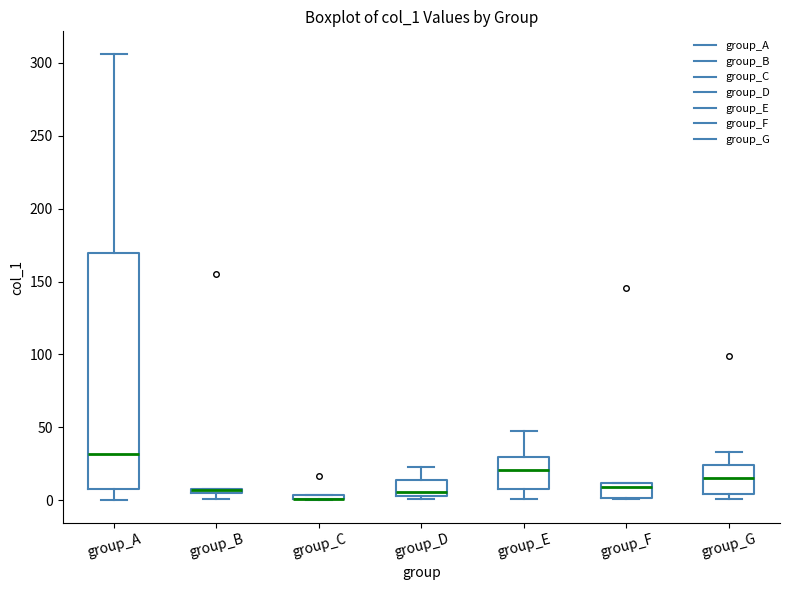

Where is the lower edge of the box for group_C on the y-axis? The values are not printed on the chart, so give them approximately, as read against the axis.

0